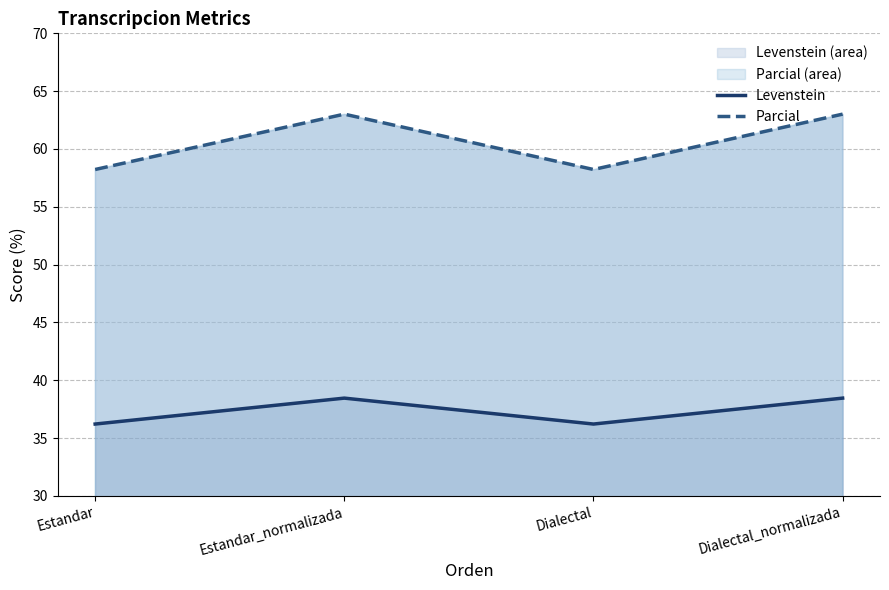

True or false: Parcial and Levenstein cross at least once.

False